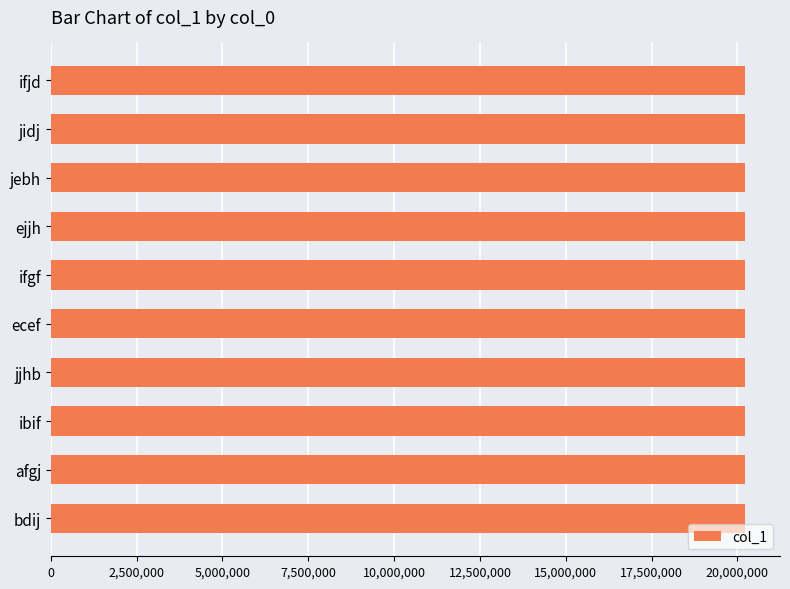

What is the ratio of the value at bdij to the value at jidj?

1.0